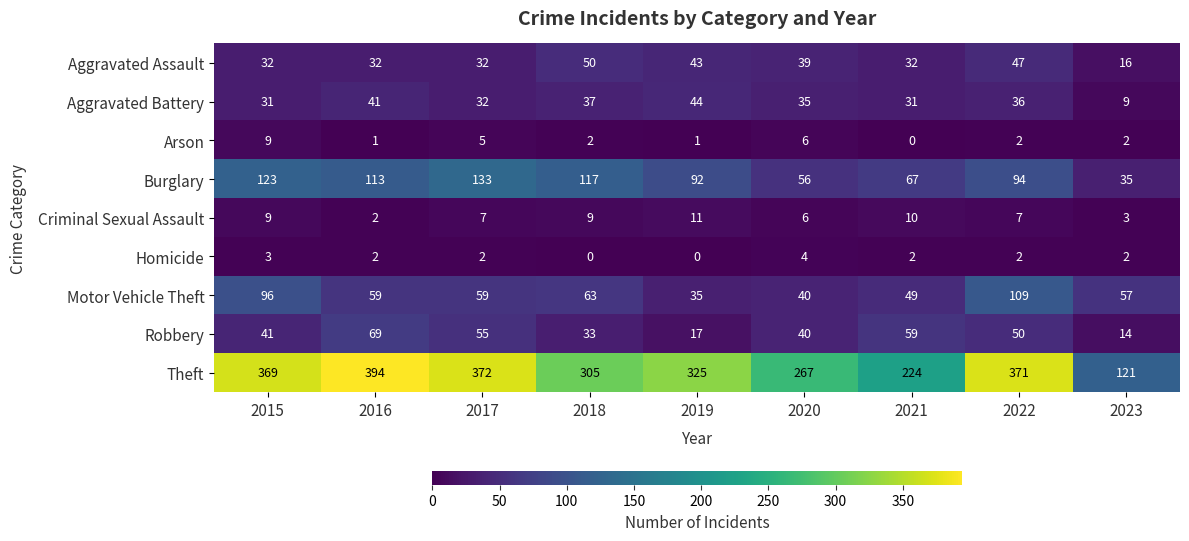

How many series are shown in this chart?

9